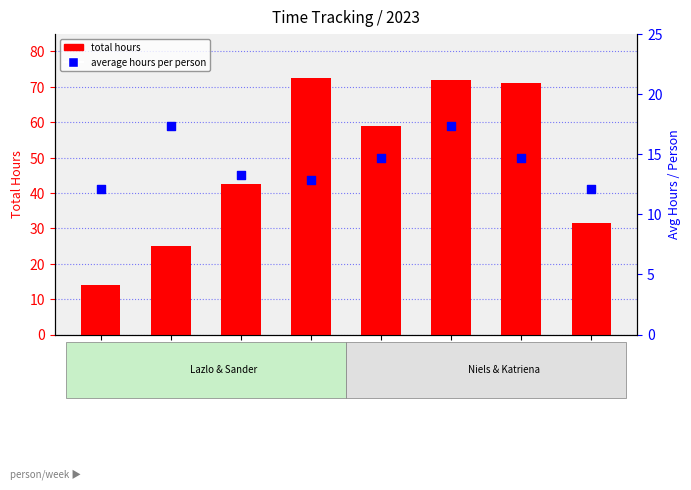

At how many categories does at least one series exceed 12?

8